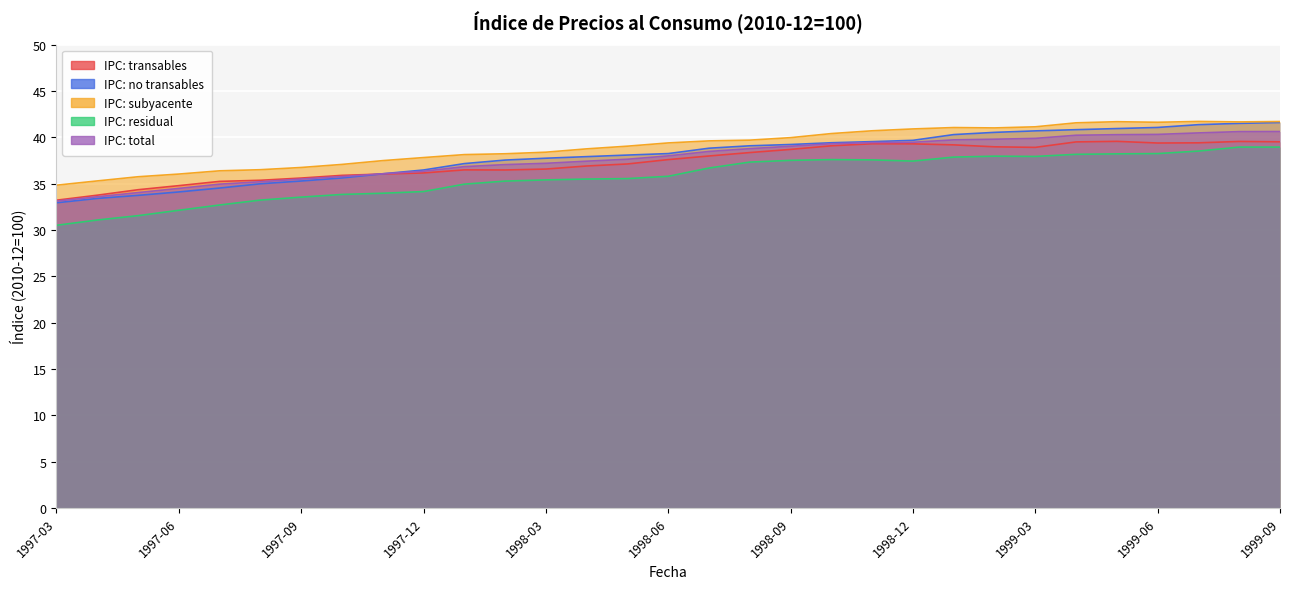

Between which two adjacent categories do IPC: transables and IPC: total first intersect?

1997-10 and 1997-11